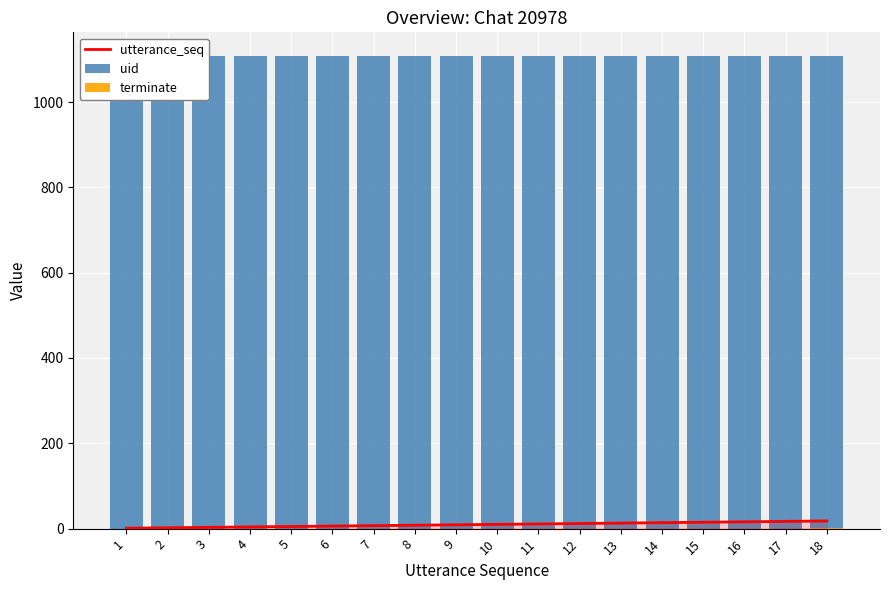

At how many categories does at least one series exceed 1057?

18